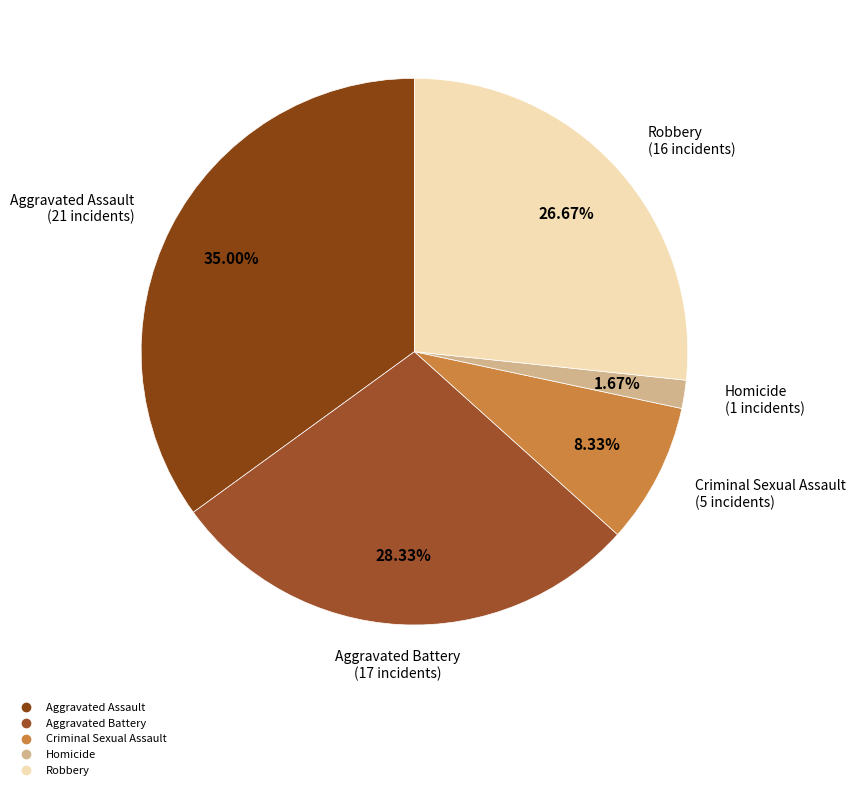

What is the total percentage of Aggravated Battery and Aggravated Assault?

63.3%